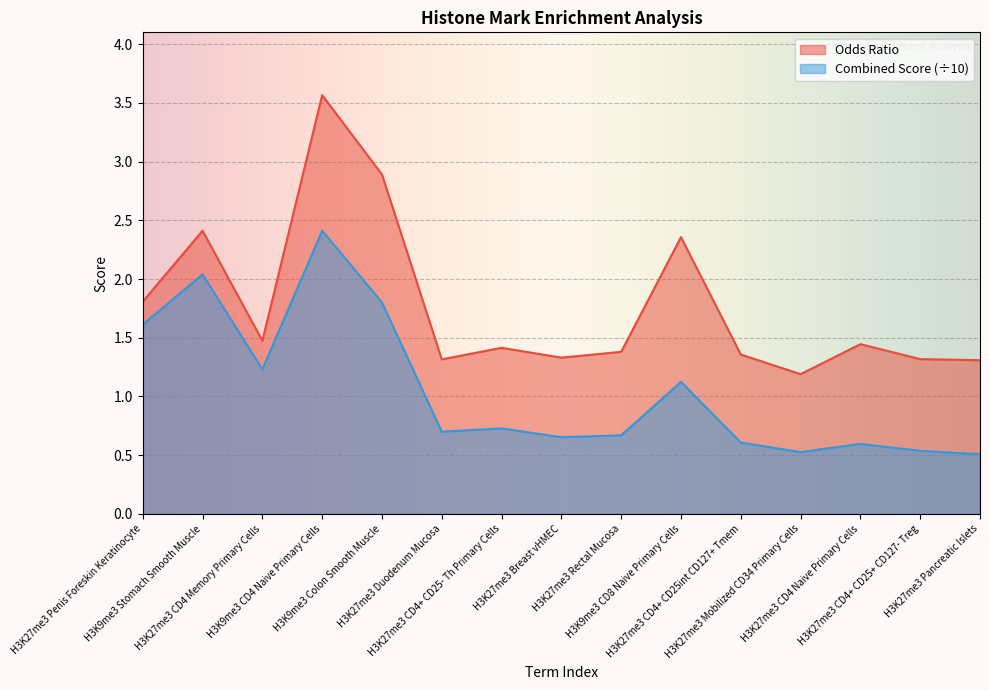

Rank the series at H3K27me3 Penis Foreskin Keratinocyte from highest to lowest value.

Odds Ratio, Combined Score (÷10)